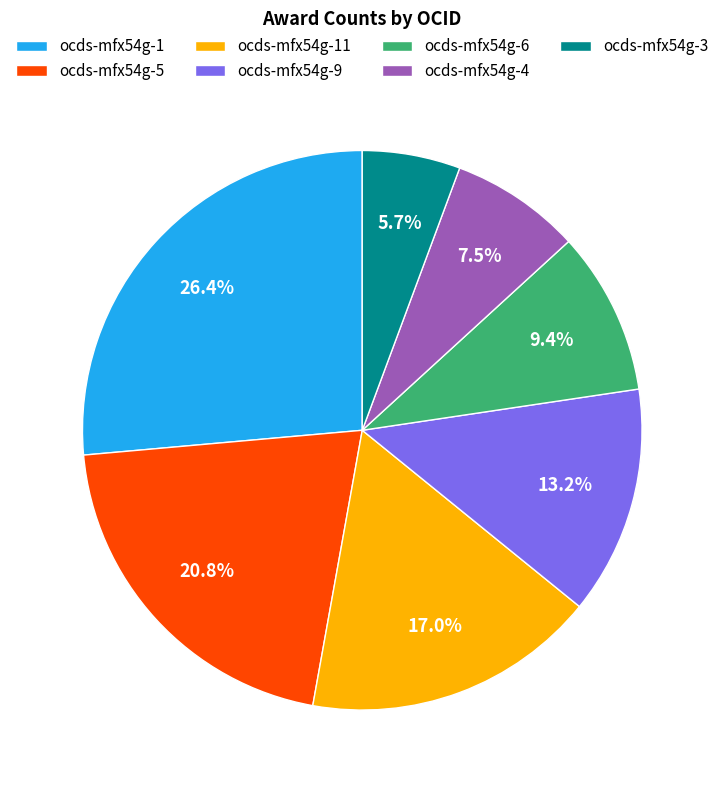

To the nearest percent, what is the average slice percentage?

14%